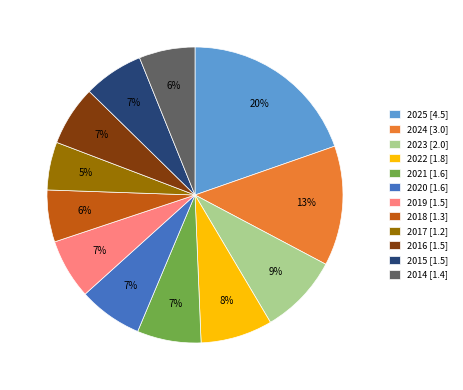

To the nearest percent, what percentage of the pie is 2016?

7%